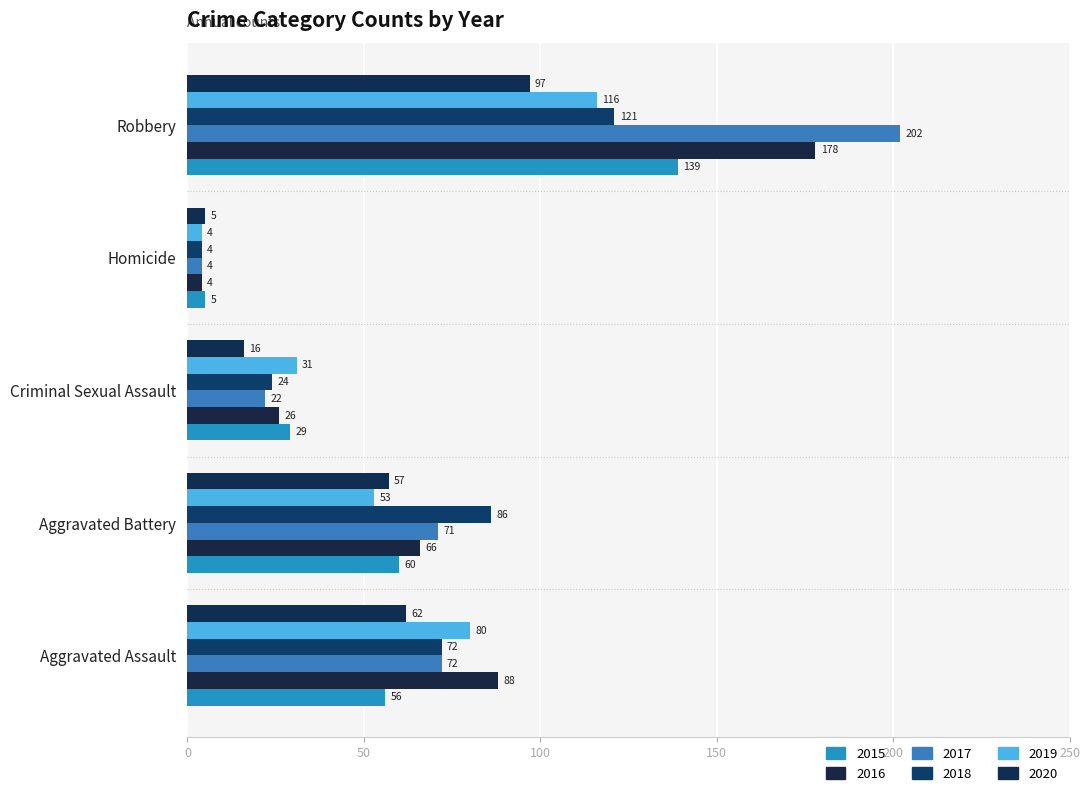

At how many categories does at least one series exceed 199?

1